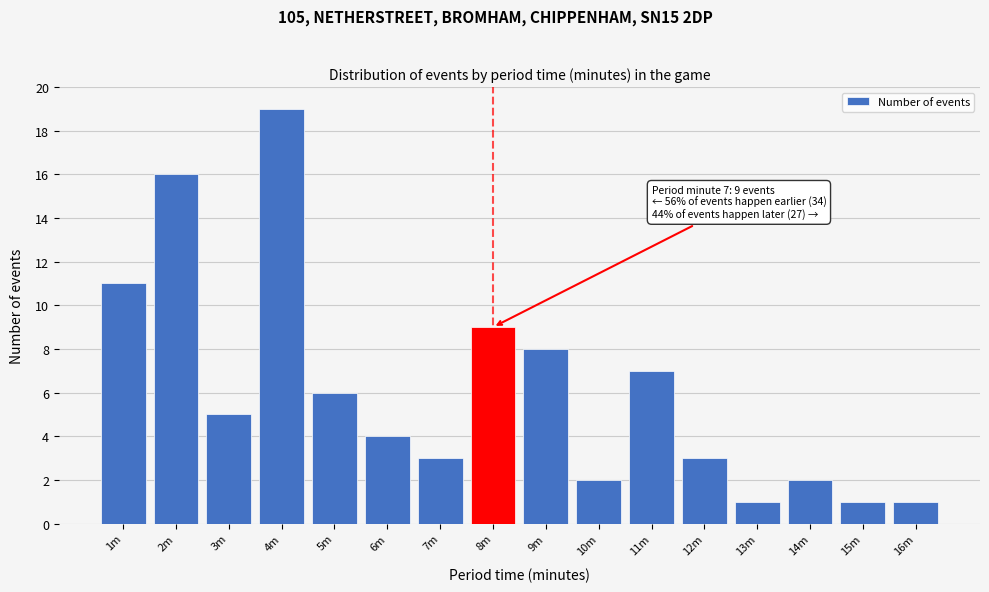

Reading left to right, what are all the values shown in this chart?

11	16	5	19	6	4	3	9	8	2	7	3	1	2	1	1